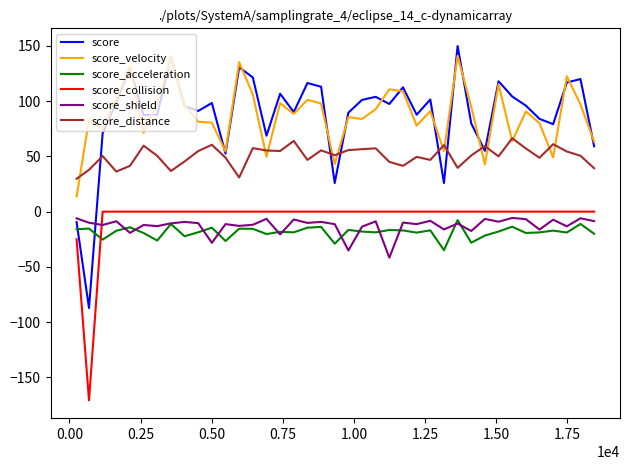

Which series has the largest range (max minus min)?

score